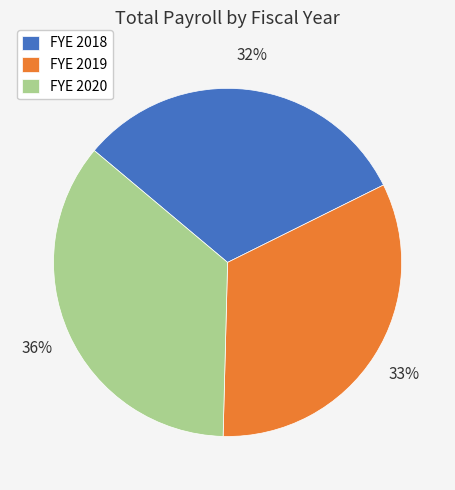

Which slice is the largest?

FYE 2020